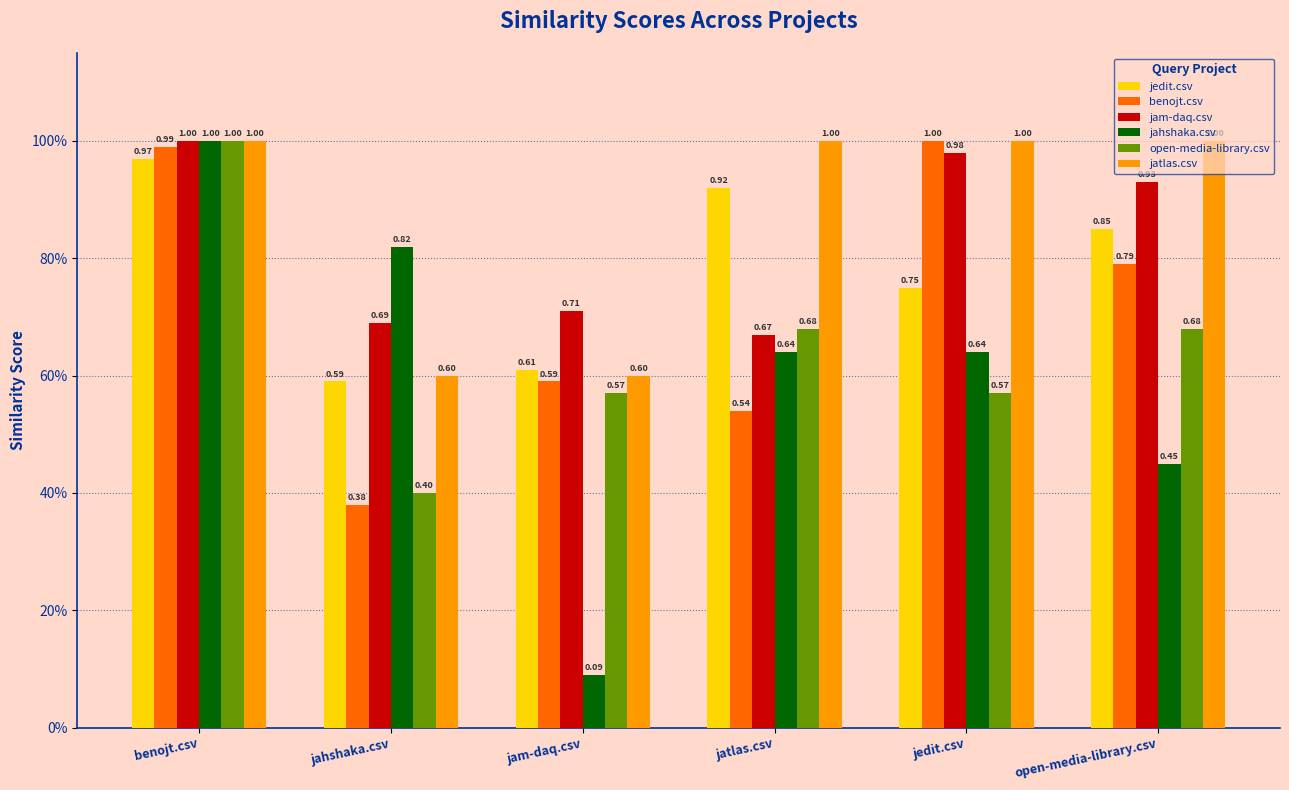

Which series has the largest total across all categories?

jatlas.csv